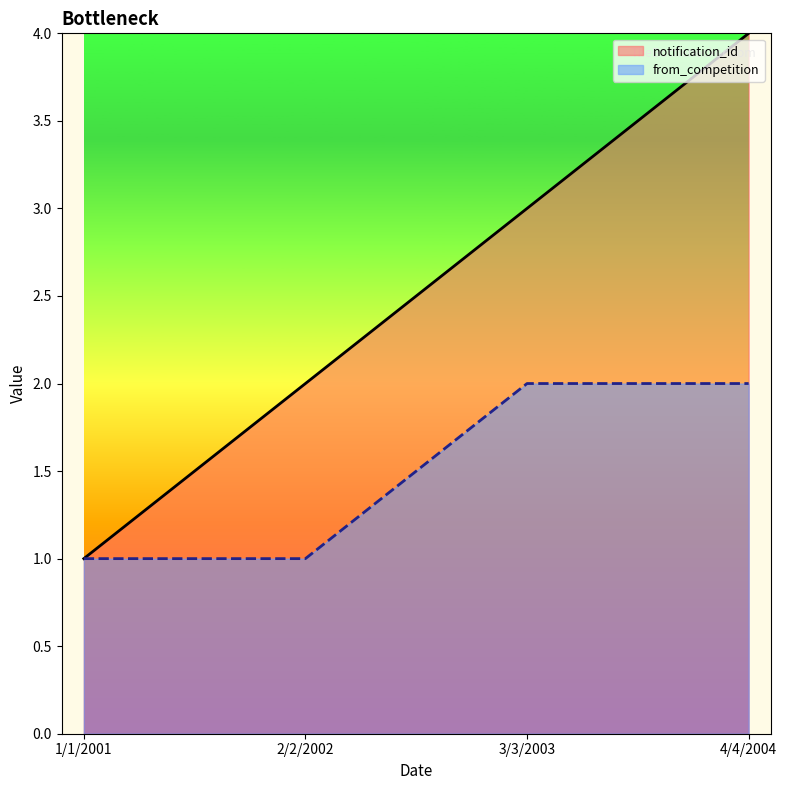

At which label is from_competition closest to 1?

1/1/2001